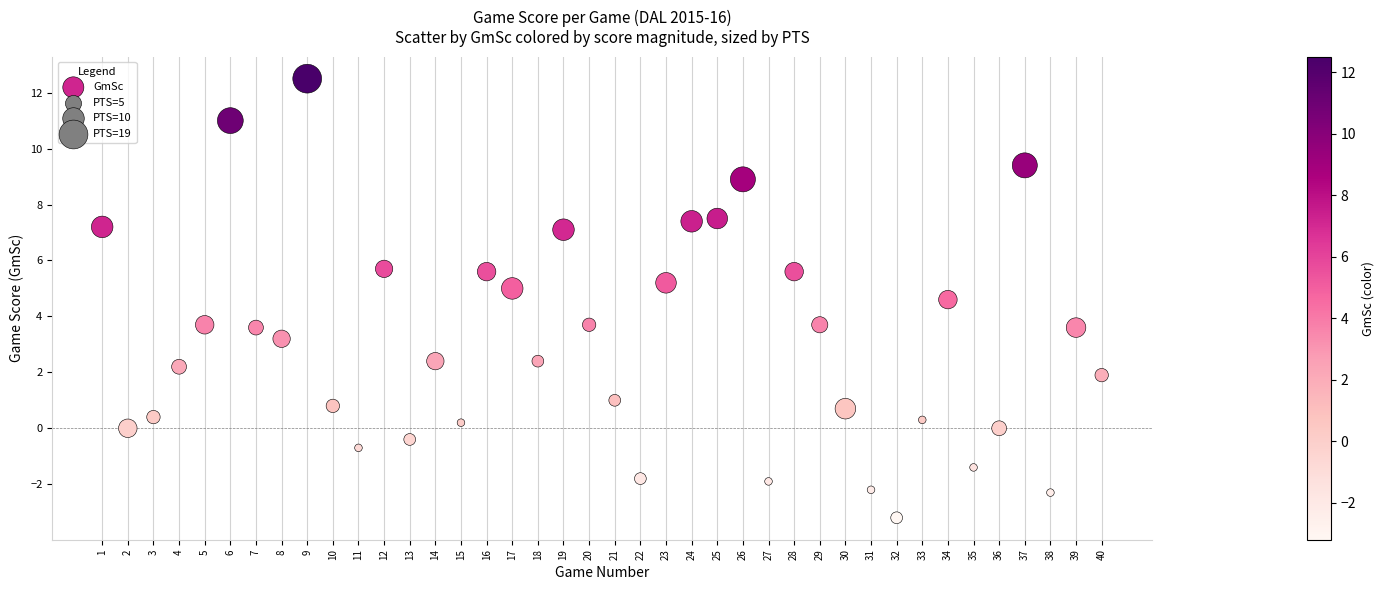

What is the range of Y values (max minus min)?

15.7